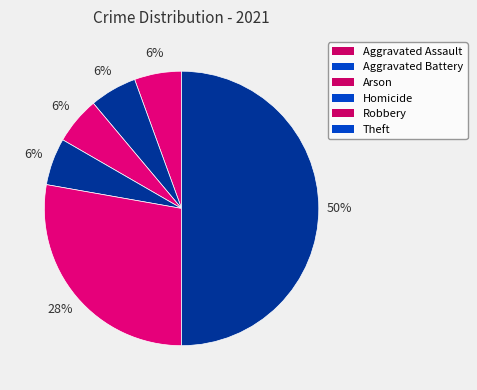

To the nearest percent, what percentage of the pie is Arson?

6%